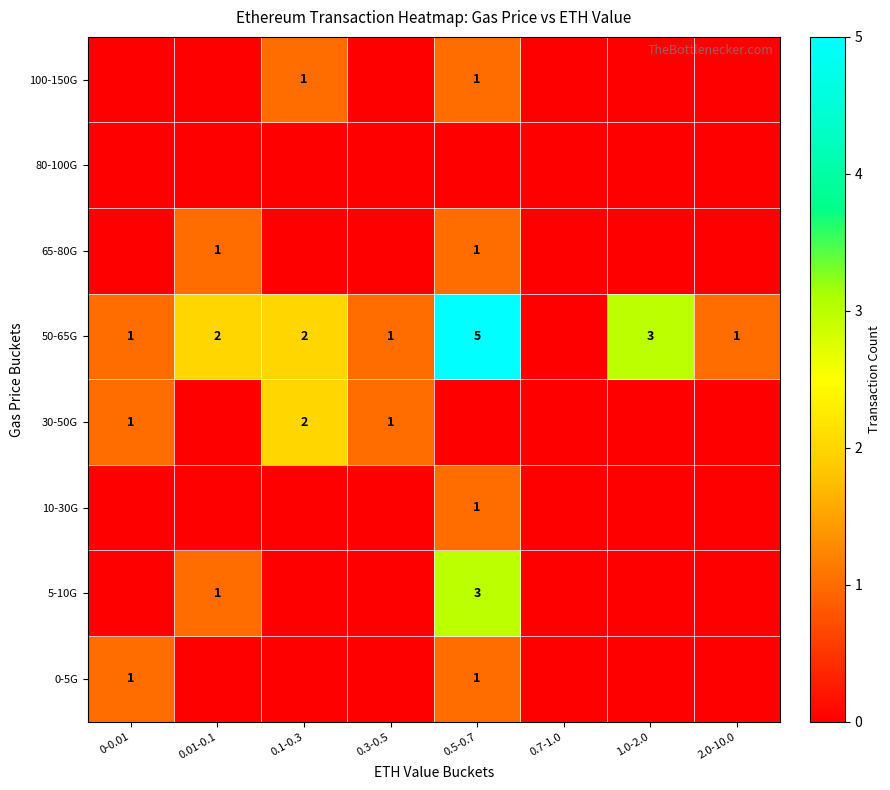

The value of 0-5G at 0-0.01 is 2. True or false?

False